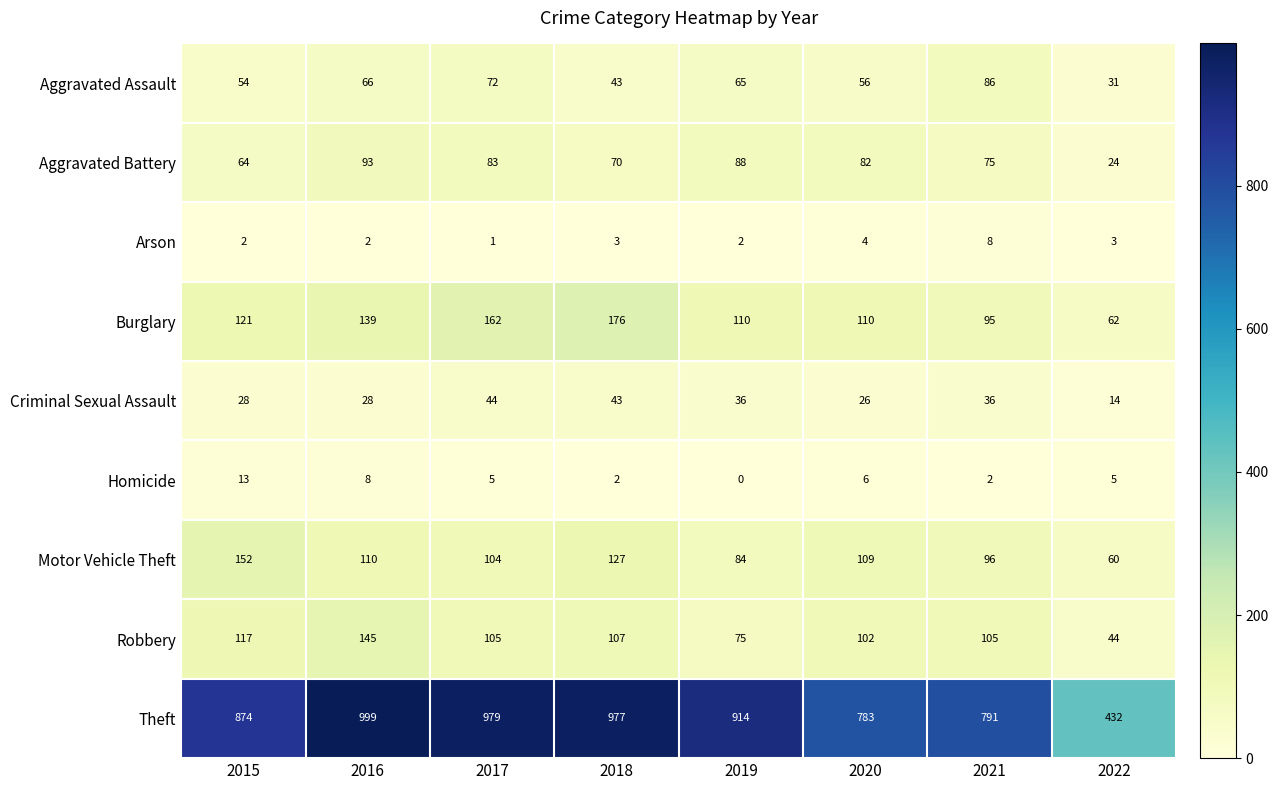

What is the difference between the second highest and second lowest values in the Aggravated Assault series?

29